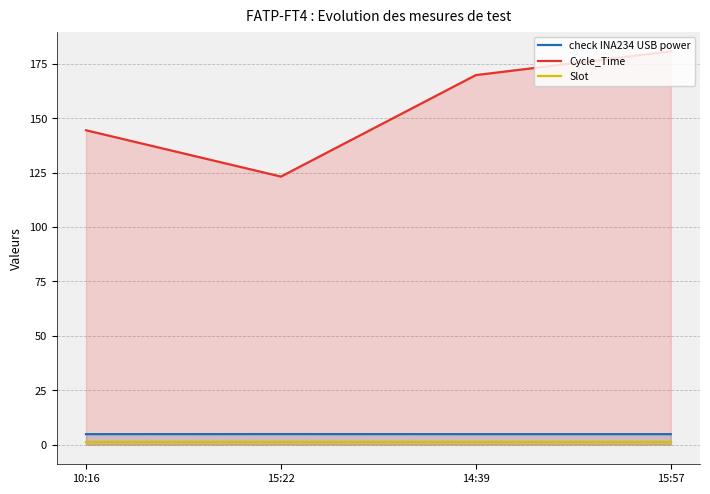

At which category is the sum across all series the highest?

15:57